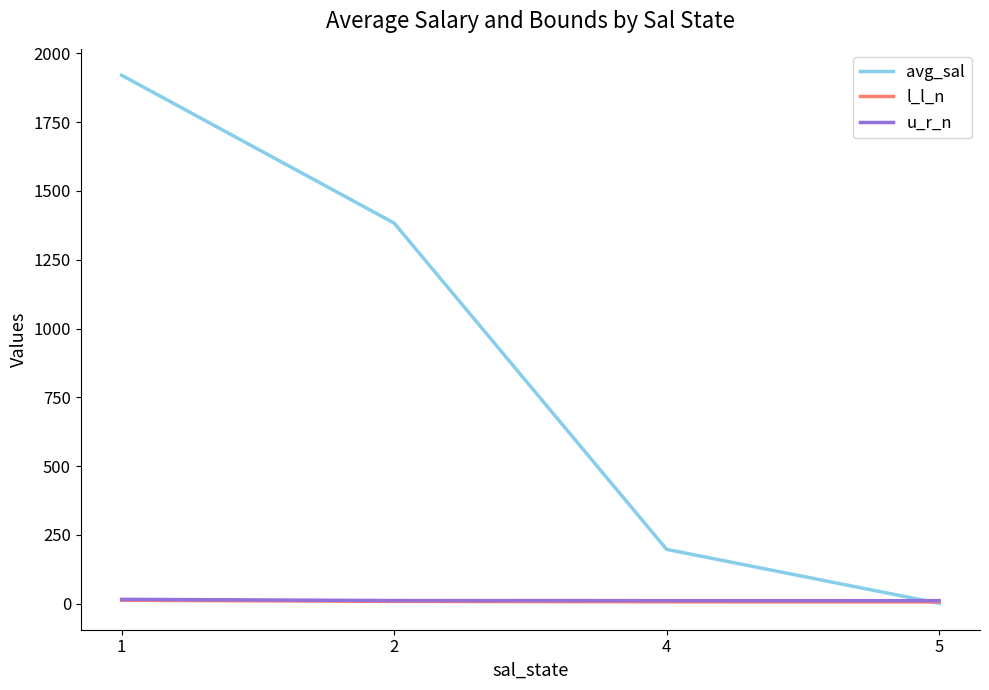

Count the number of categories in the chart.

4